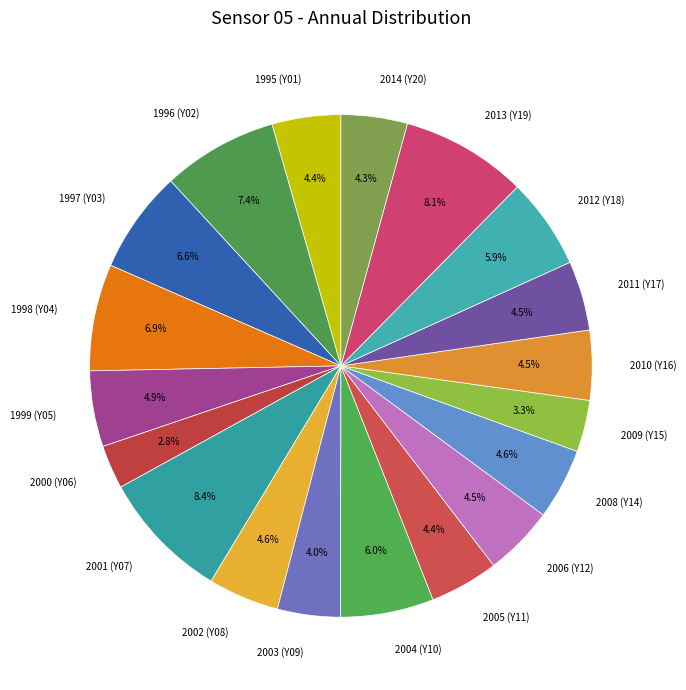

Is the sum of 2000 (Y06) and 2006 (Y12) greater than half?

No